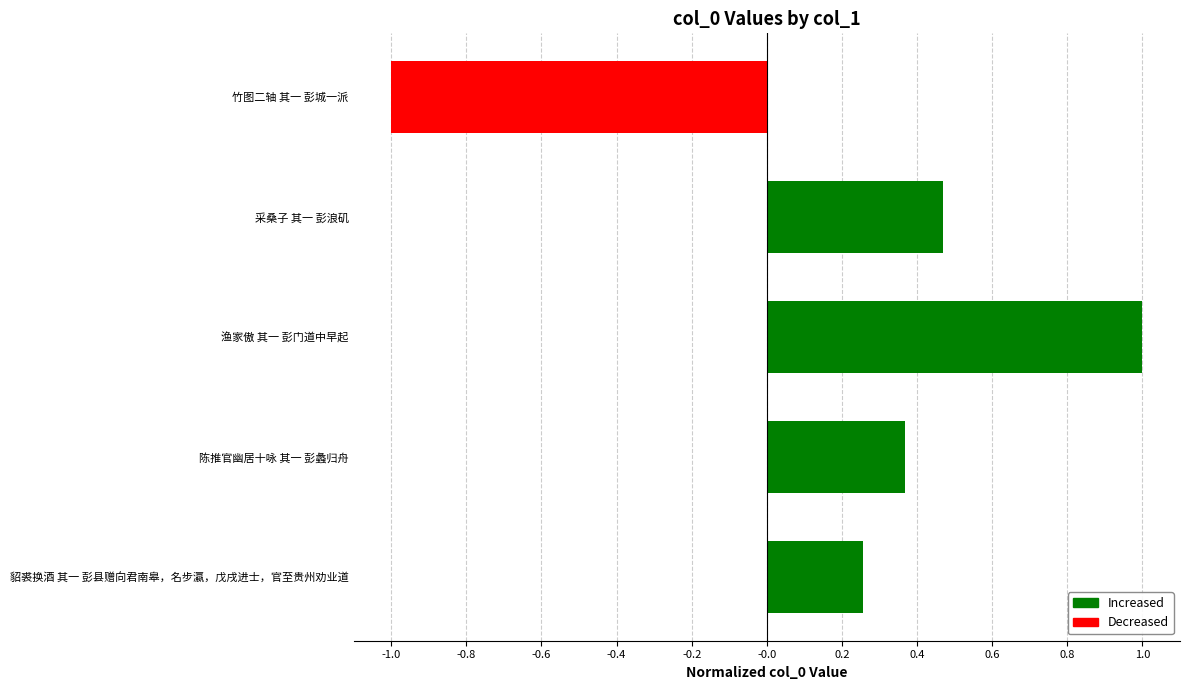

List the labels in order of value, largest first.

渔家傲 其一 彭门道中早起, 采桑子 其一 彭浪矶, 陈推官幽居十咏 其一 彭蠡归舟, 貂裘换酒 其一 彭县赠向君南皋，名步瀛，戊戌进士，官至贵州劝业道, 竹图二轴 其一 彭城一派